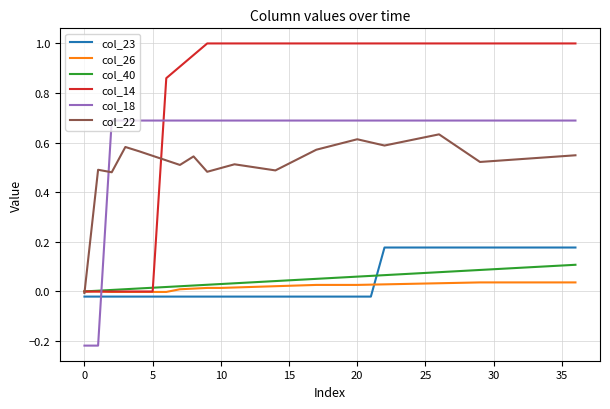

Which series has the widest spread of values?

col_14